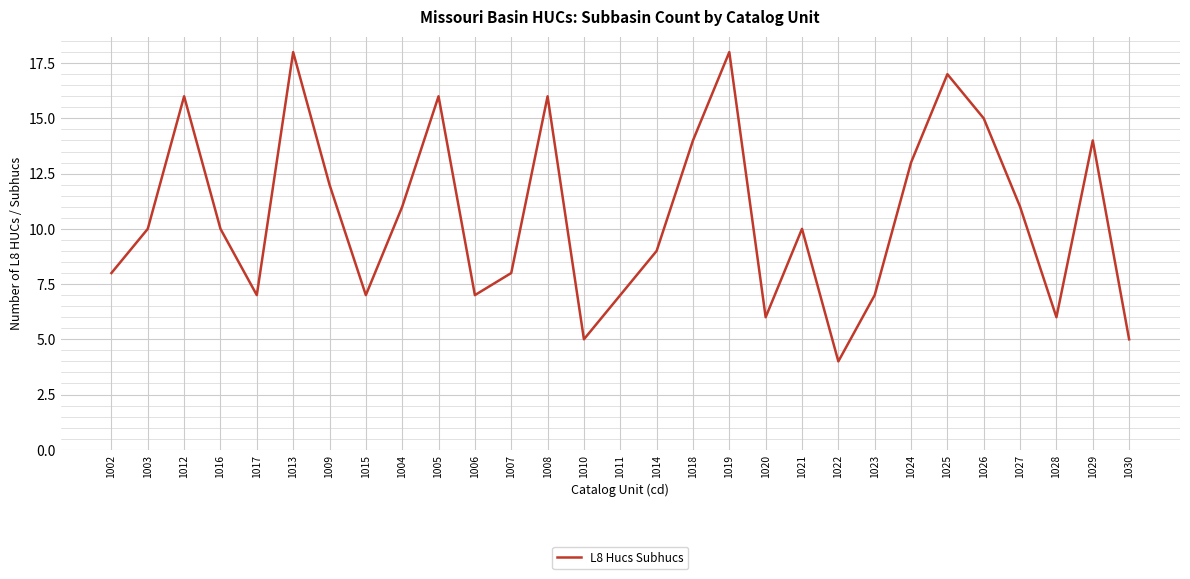

What is the maximum value shown in the chart?

18